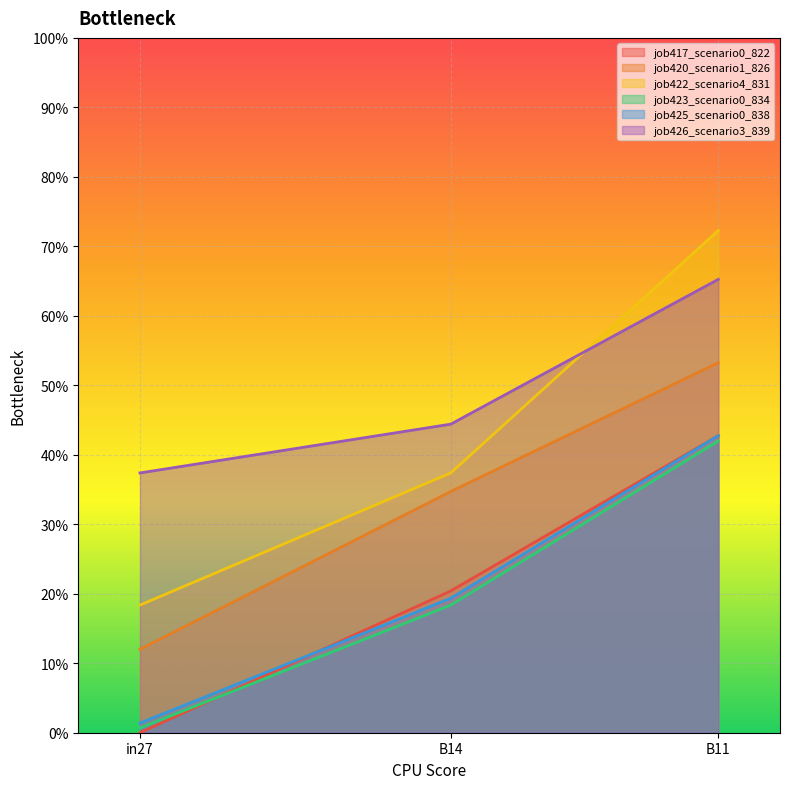

Between B14 and B11, which series saw the biggest shift?

job422_scenario4_831